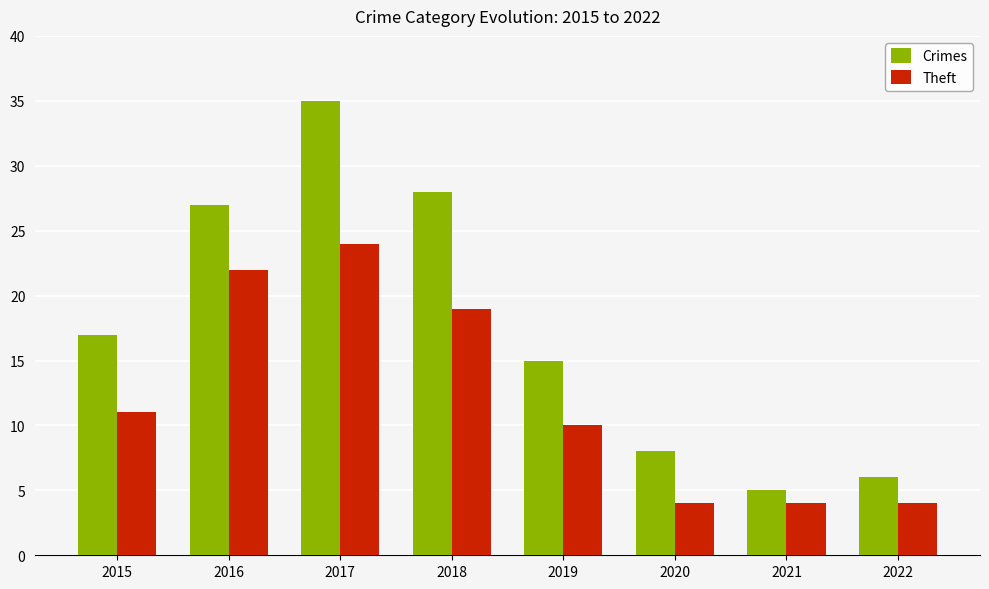

At which category does the chart reach its peak across all series?

2017